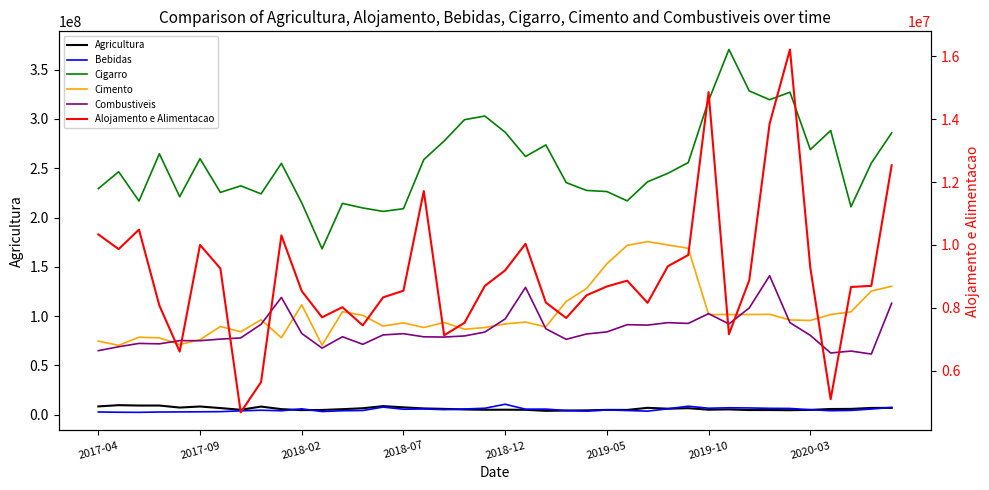

Where does the Agricultura series first go above 5700371?

2017-04